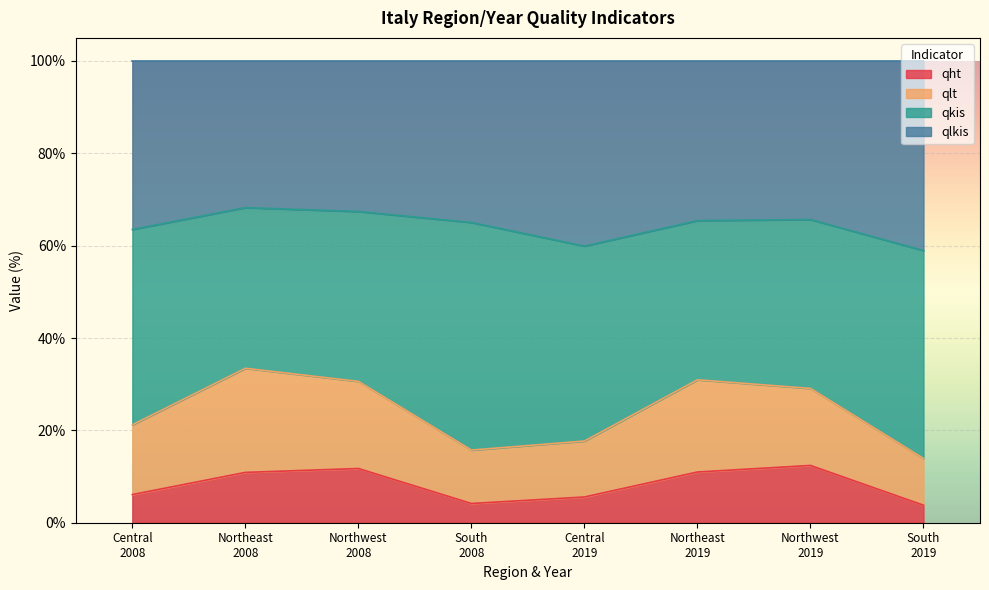

True or false: qlkis and qht intersect in this chart.

False